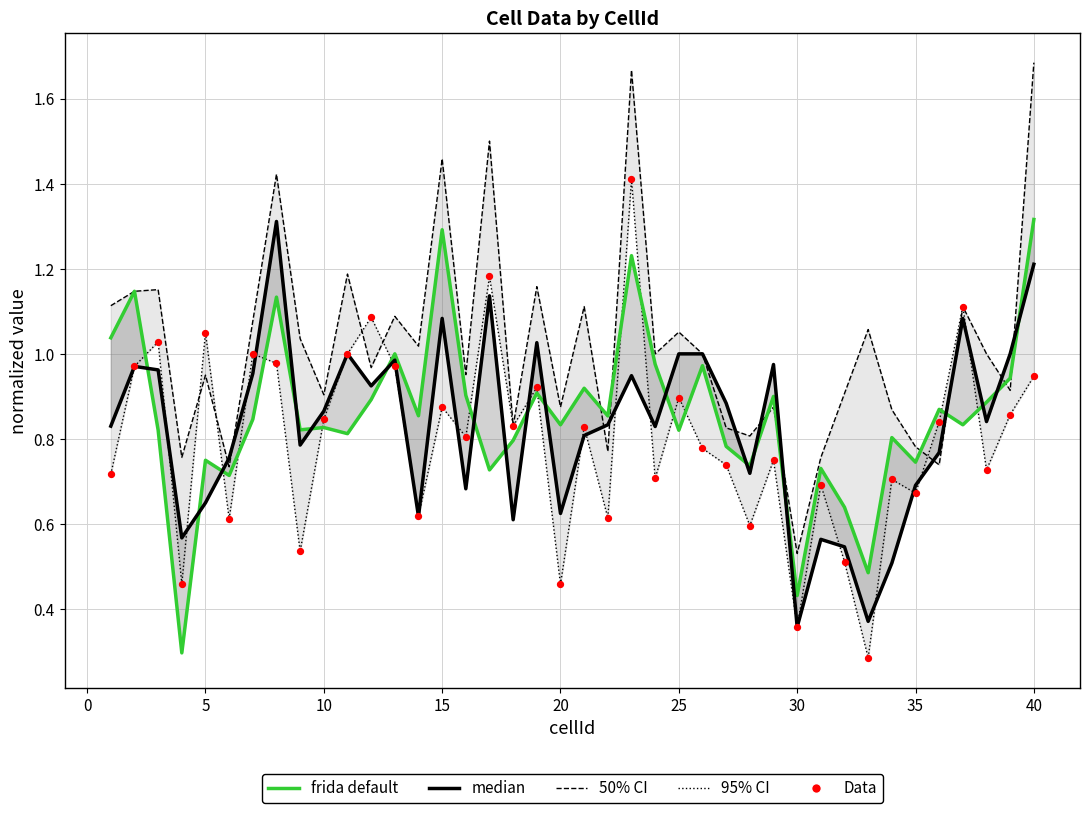

Is the value of median at 11 greater than the value of frida default at 17?

Yes